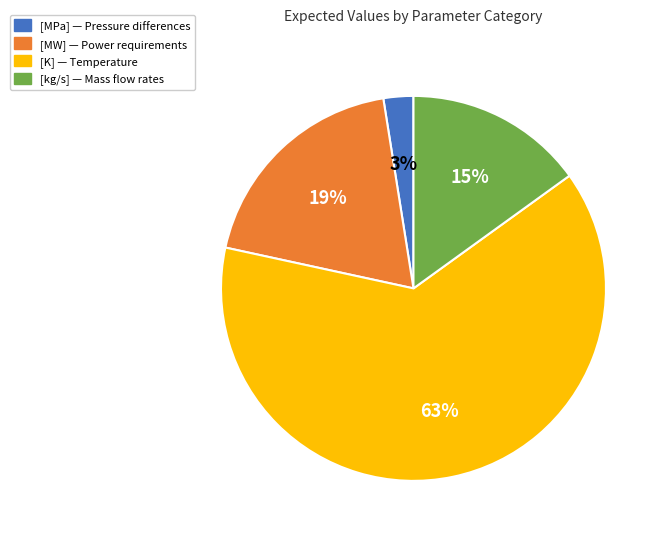

To the nearest percent, what is the average slice percentage?

25%